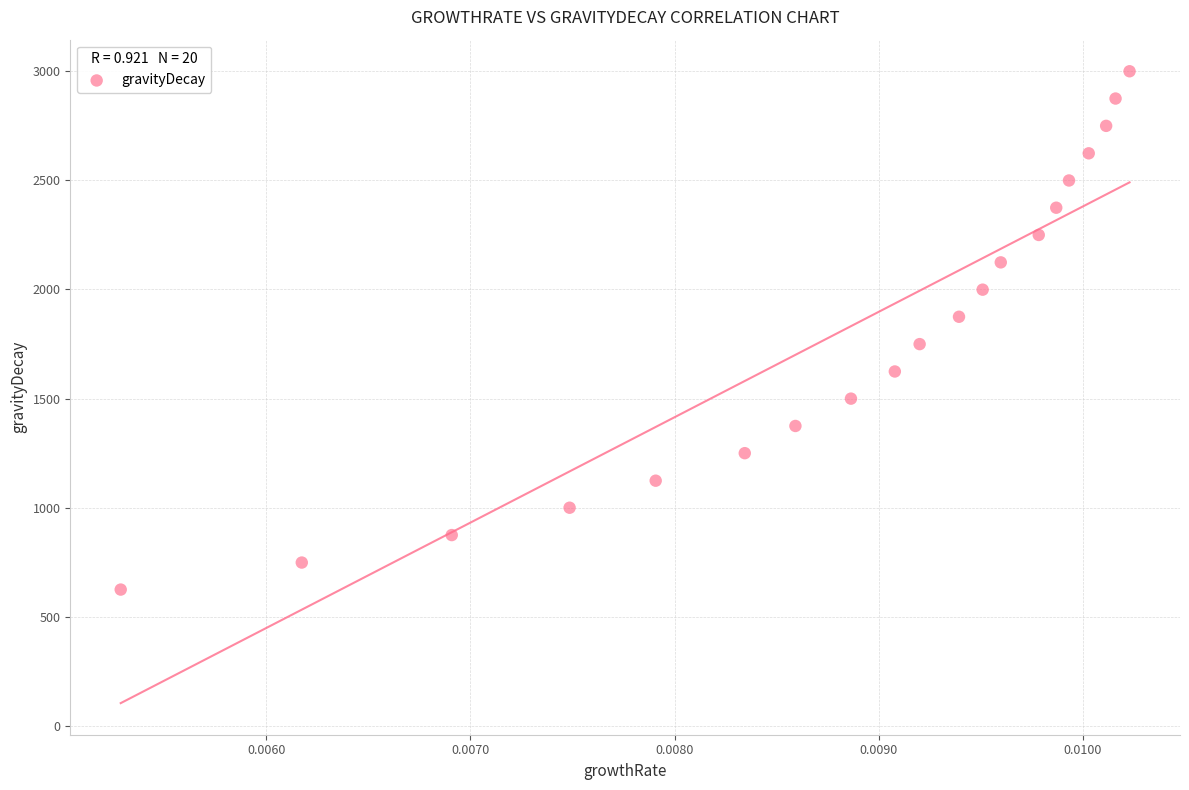

What is the range of Y values (max minus min)?

2375.1